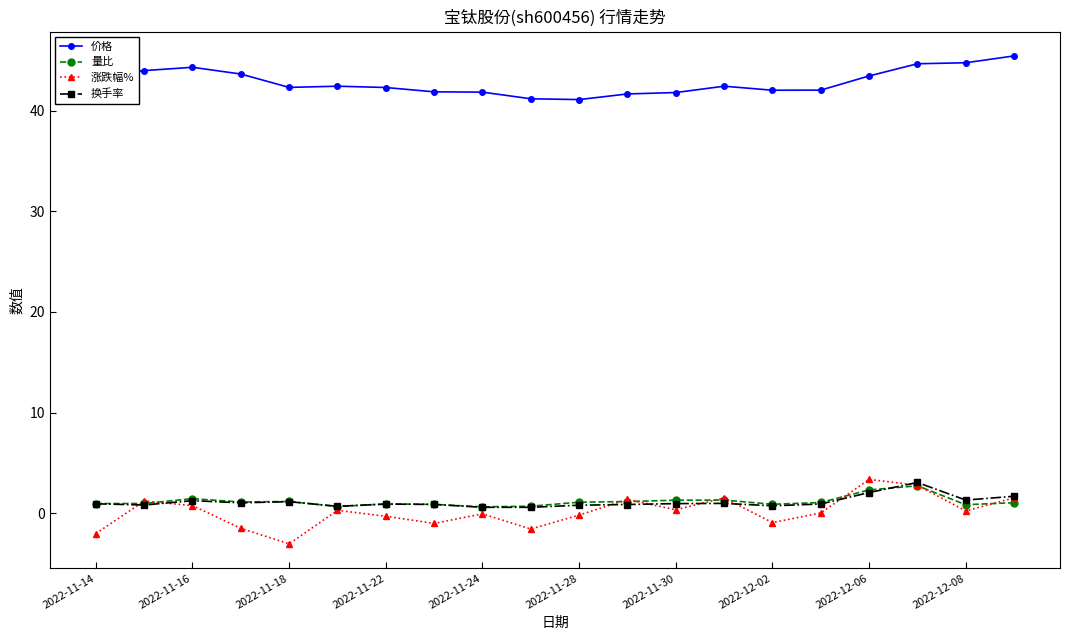

What is the value of the 量比 point at the 16th from the left?

1.1